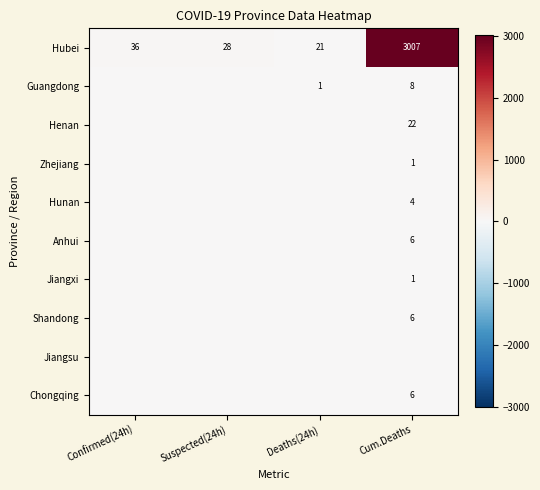

Between Deaths(24h) and Suspected(24h), which is larger?

Suspected(24h)